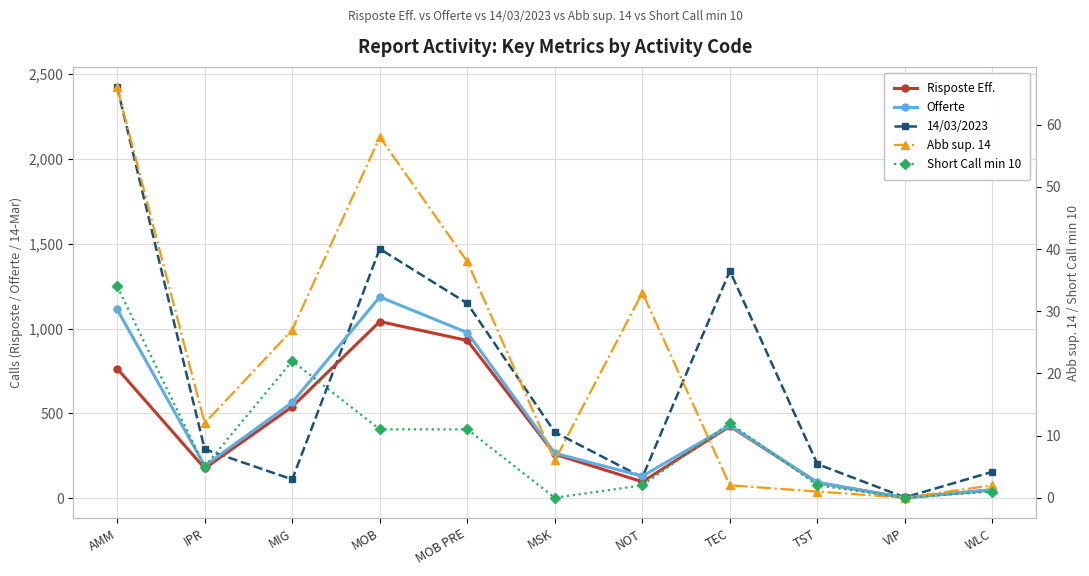

Where does the 14/03/2023 series first go above 289?

AMM